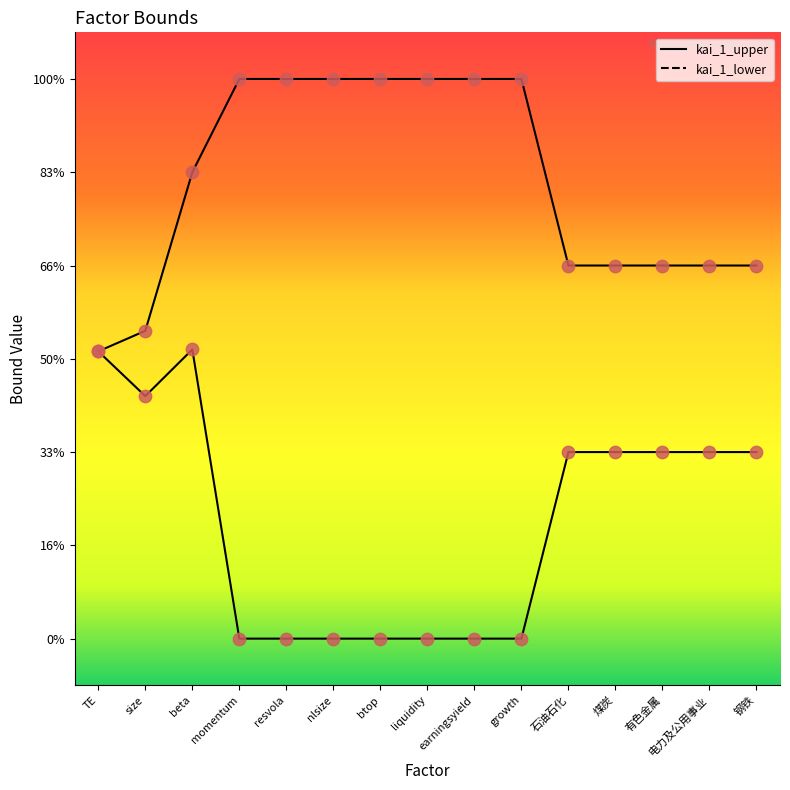

Which series has the largest total across all categories?

kai_1_upper